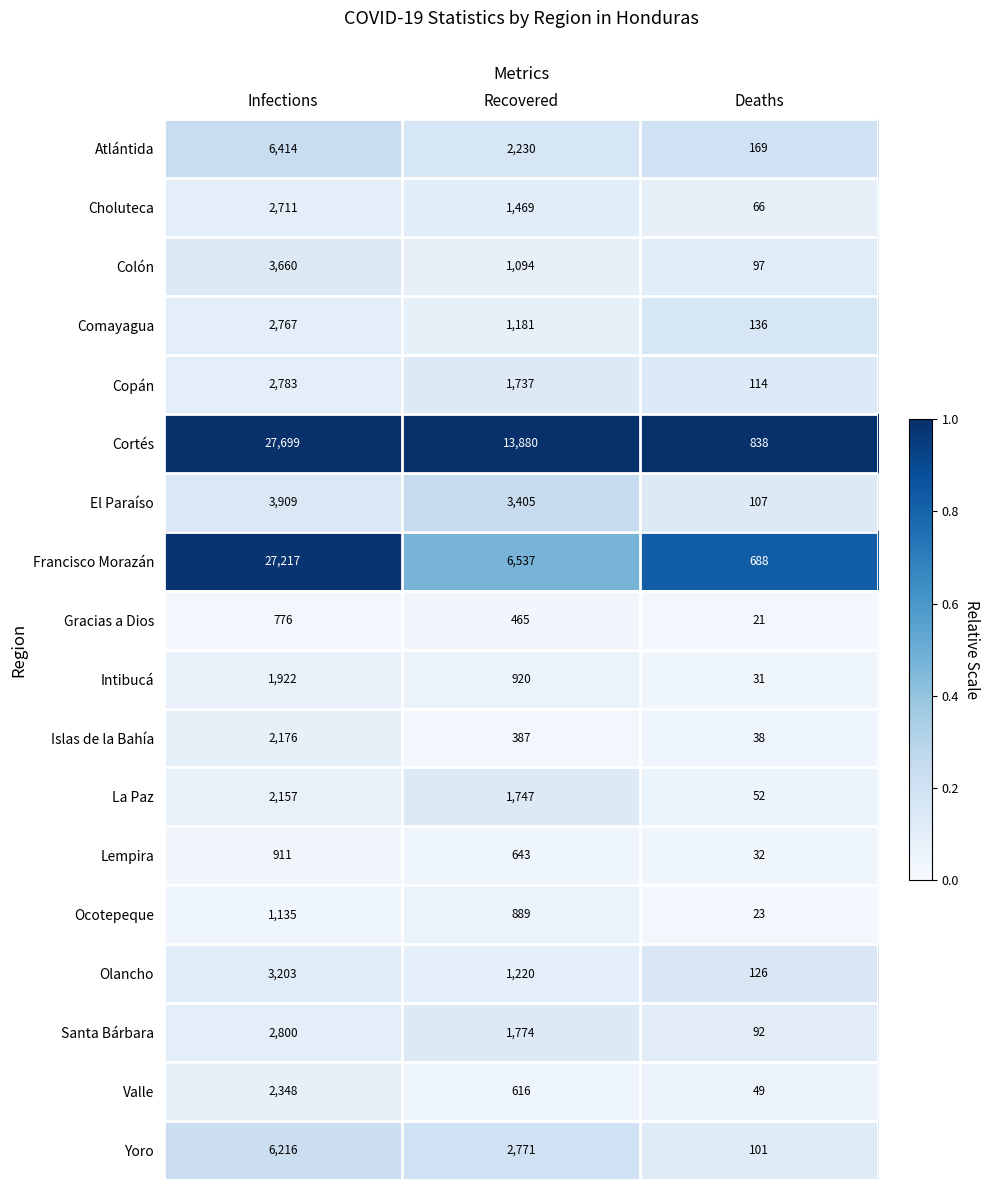

Is it true that El Paraíso equals 822 at Recovered?

False